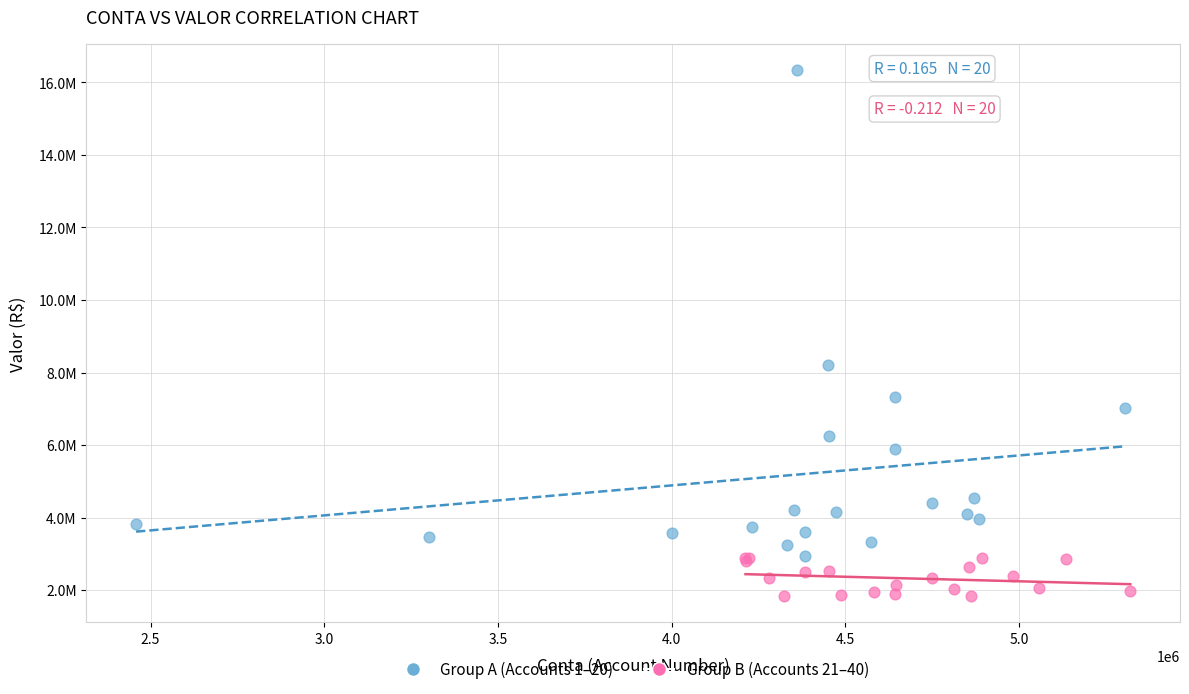

What are all the series names shown in the legend?

Group A (Accounts 1–20), Group B (Accounts 21–40)